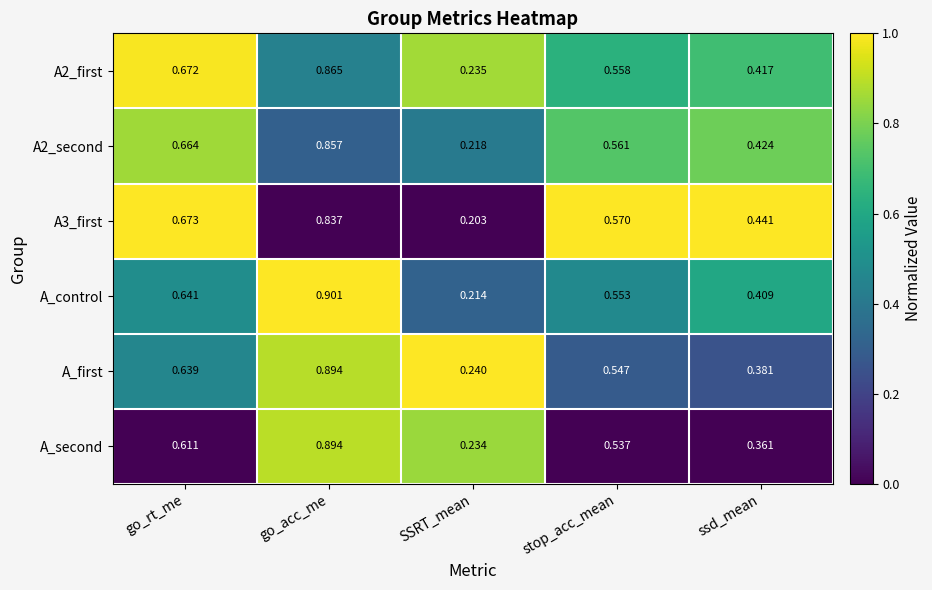

Which series changed the most between stop_acc_mean and ssd_mean?

A_second